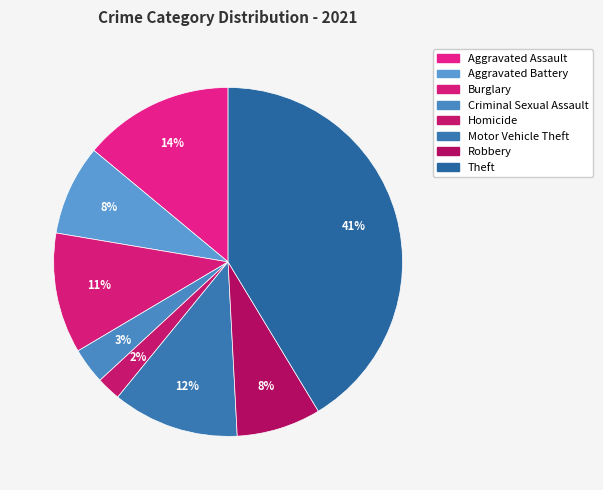

To the nearest percent, what is the average slice percentage?

12%